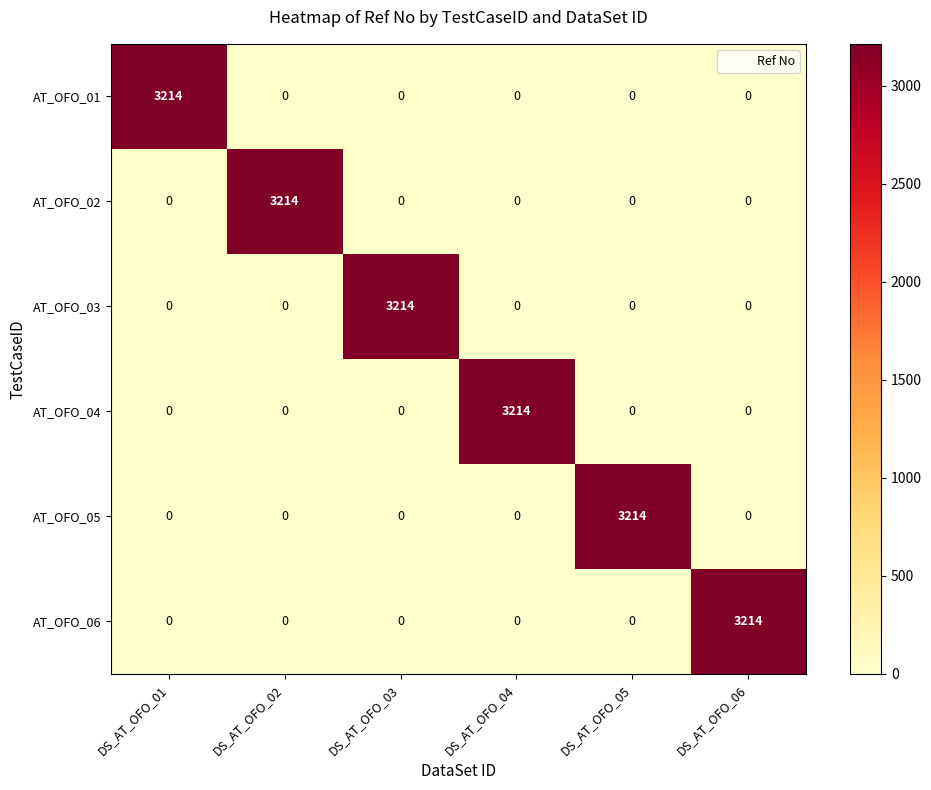

What is the difference between the AT_OFO_06 values at DS_AT_OFO_06 and DS_AT_OFO_05?

3214